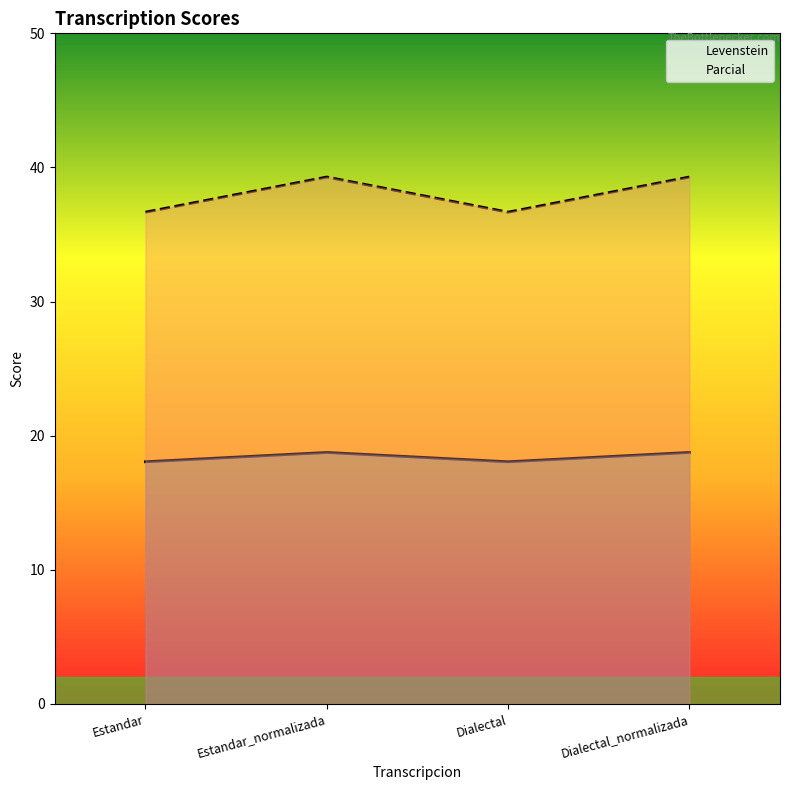

Reading left to right, extract all data points from this chart.

Levenstein: 18.1	18.8	18.1	18.8
Parcial: 36.7	39.3	36.7	39.3